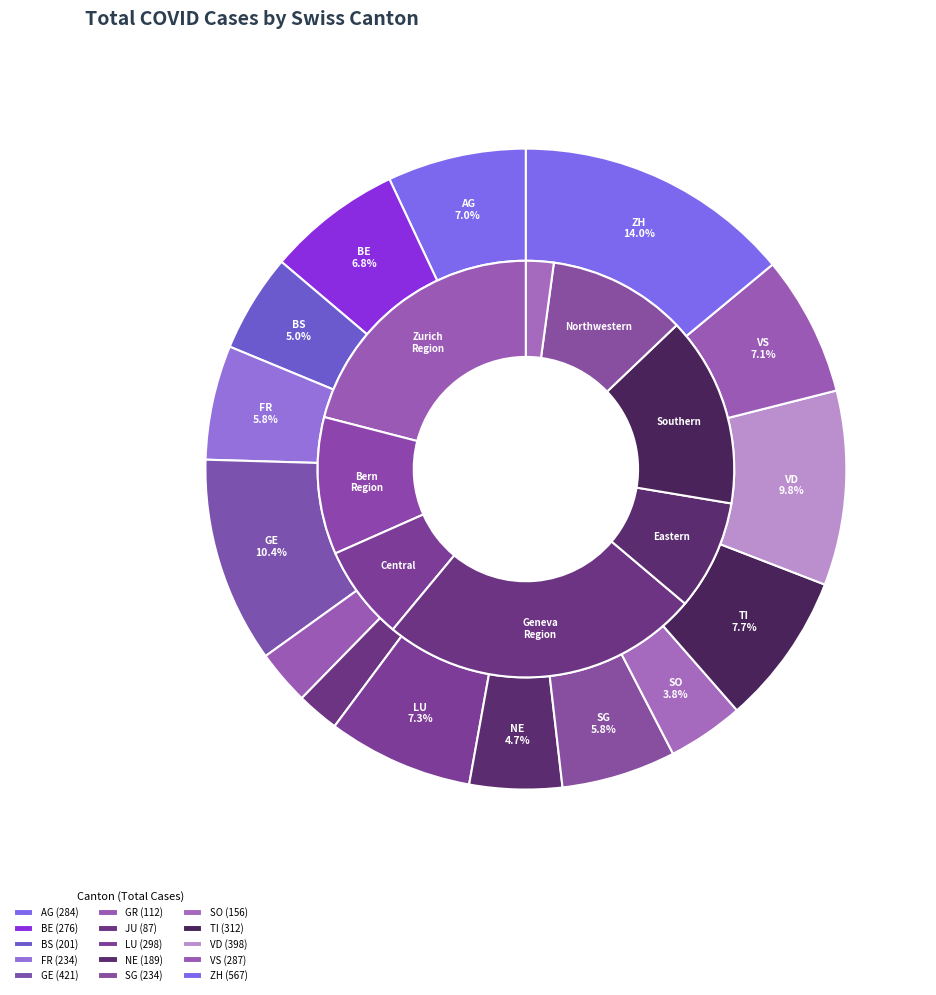

To the nearest percent, what percentage of the pie is JU?

2%